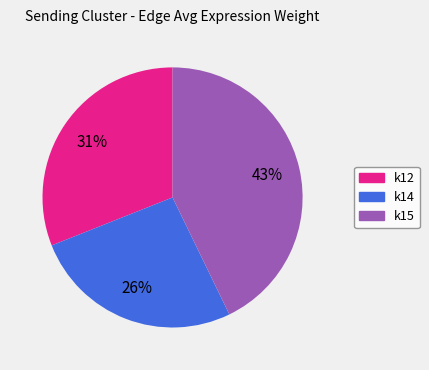

Count the number of slices in the pie.

3